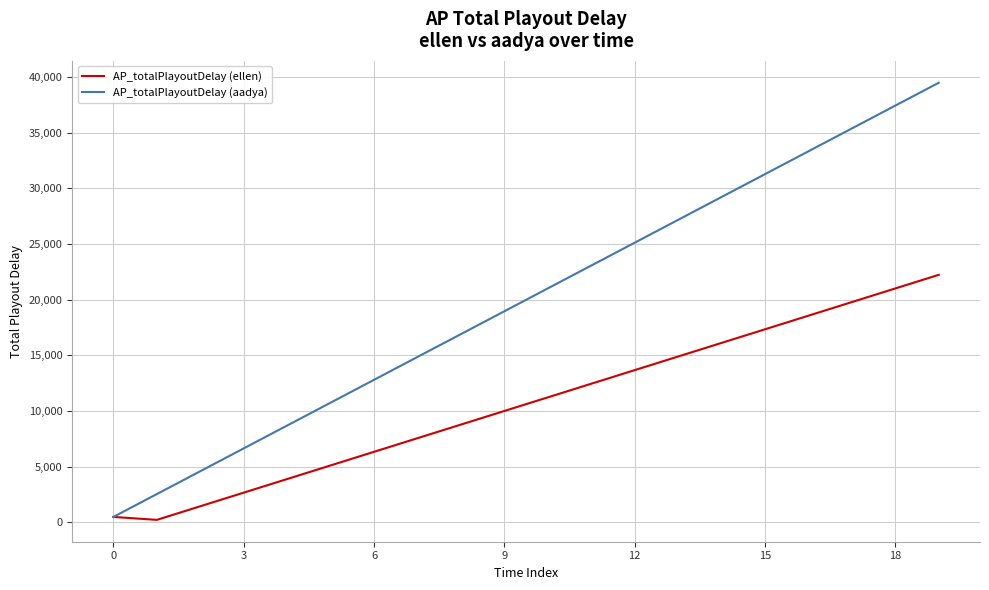

List the series in order of their peak value, highest first.

AP_totalPlayoutDelay (aadya), AP_totalPlayoutDelay (ellen)